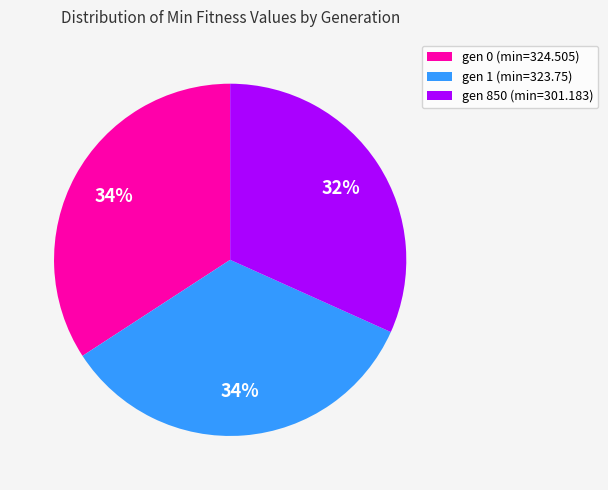

Is the sum of gen 0 (min=324.505) and gen 850 (min=301.183) greater than half?

Yes